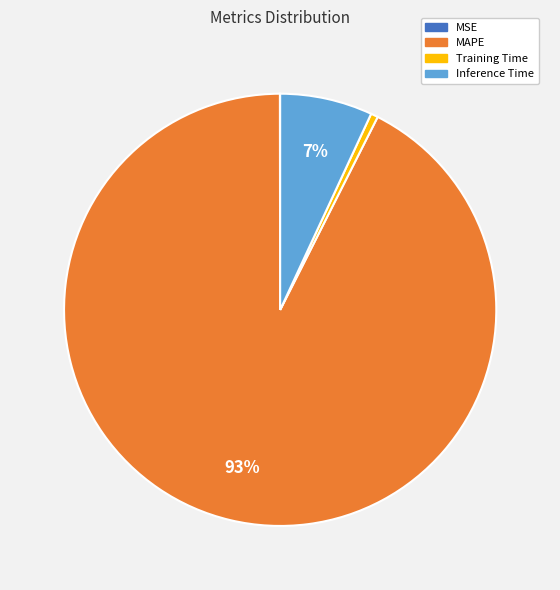

Is it true that Inference Time is 7% of the pie?

True